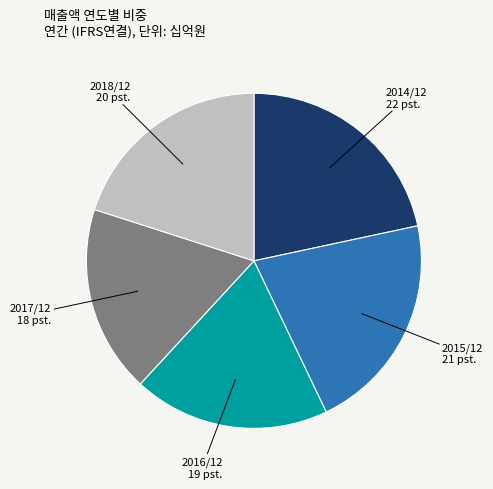

Count the number of slices in the pie.

5